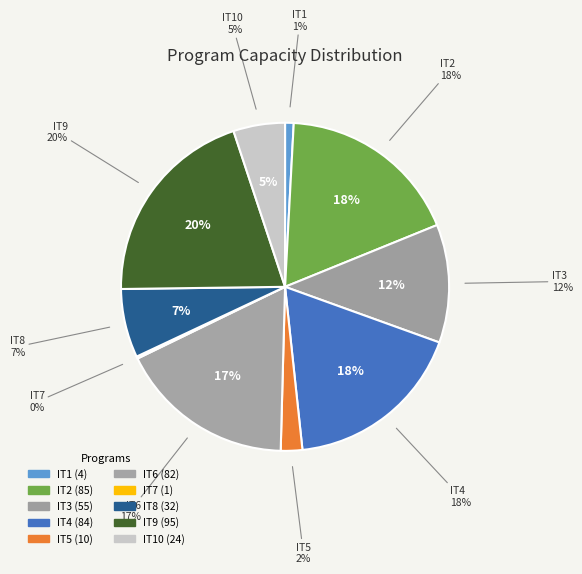

Is IT4 the majority of the pie?

No